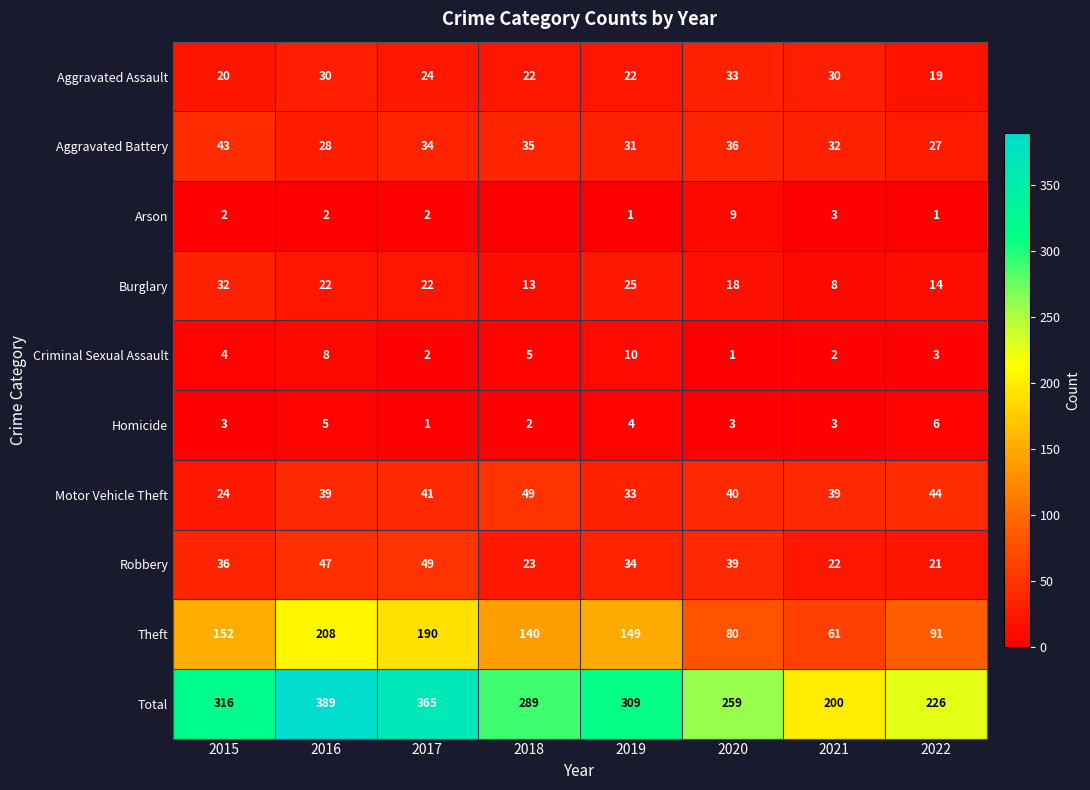

Count the number of categories in the chart.

8